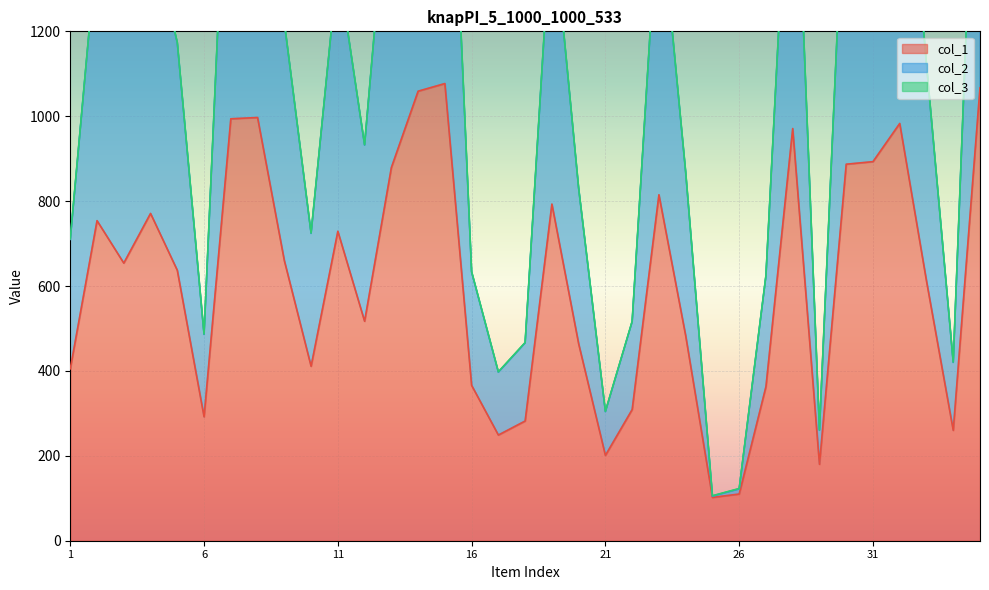

Is it true that col_1 equals 612 at 33?

True